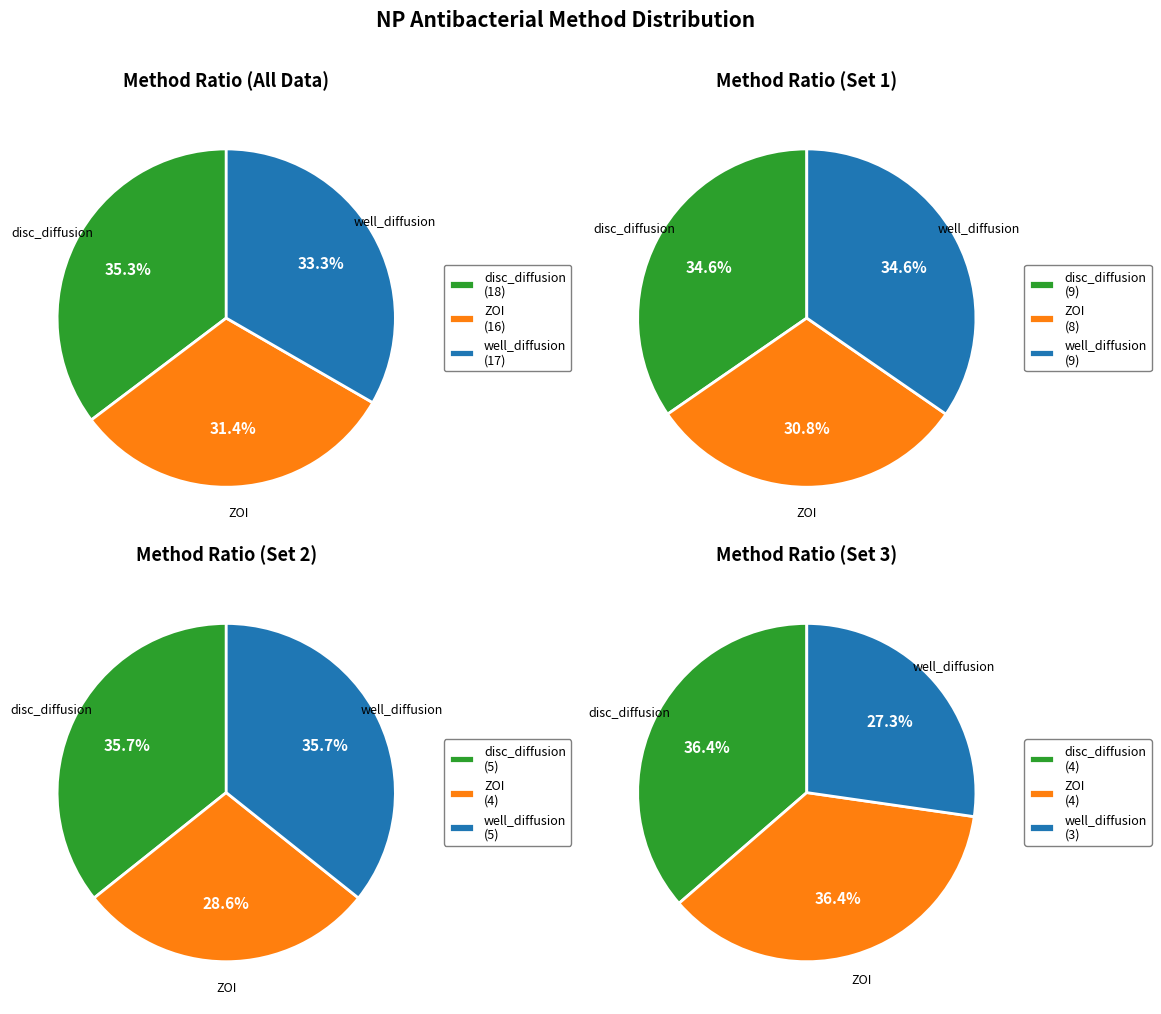

Does well_diffusion account for over 50% of the chart?

No